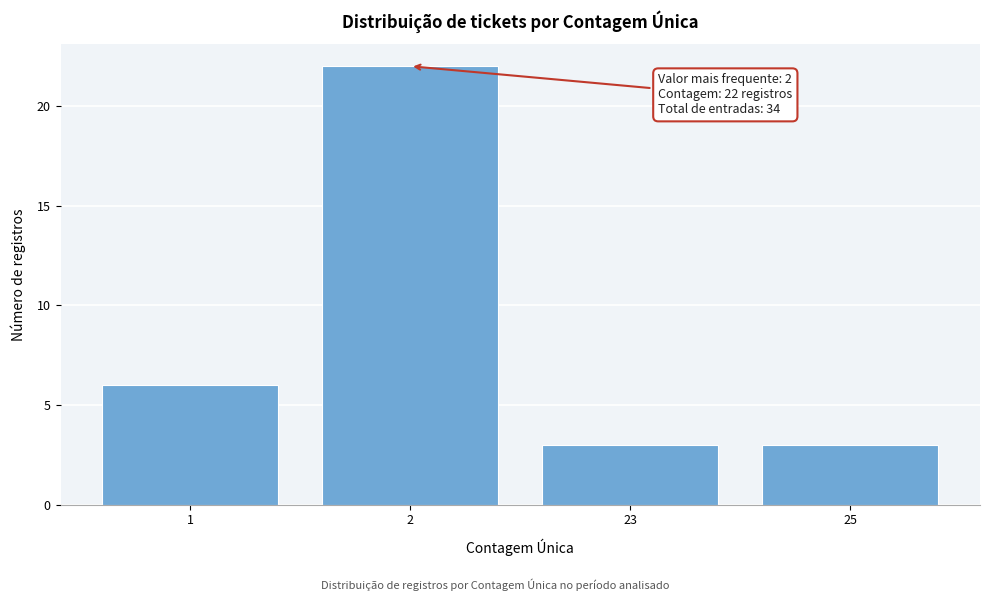

Reading left to right, what are all the values shown in this chart?

1=6	2=22	23=3	25=3